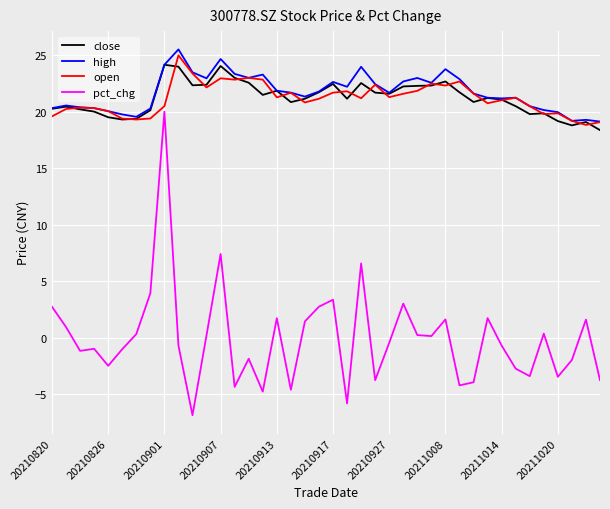

What is the smallest value displayed?

-6.9